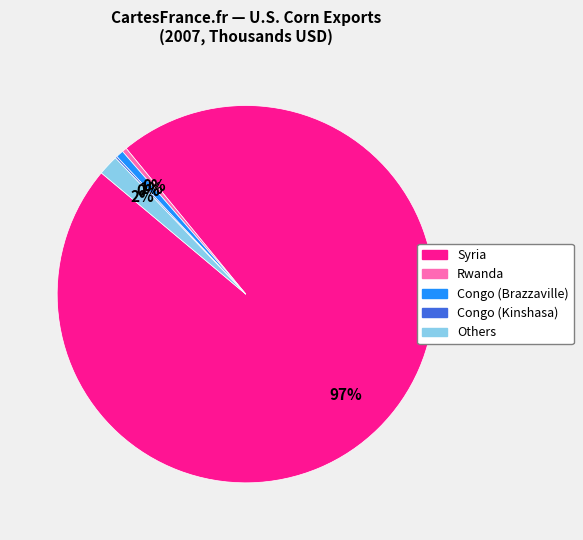

Is there a majority slice in this chart?

Yes